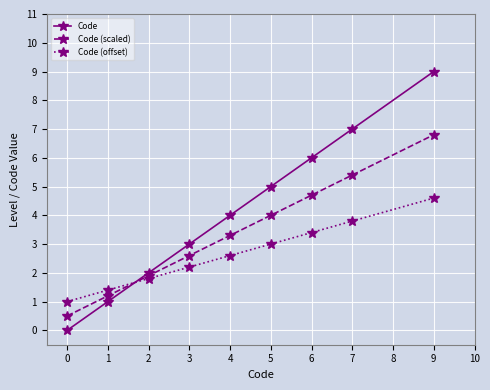

What is the value of the Code point at the 9th from the left?

9.0